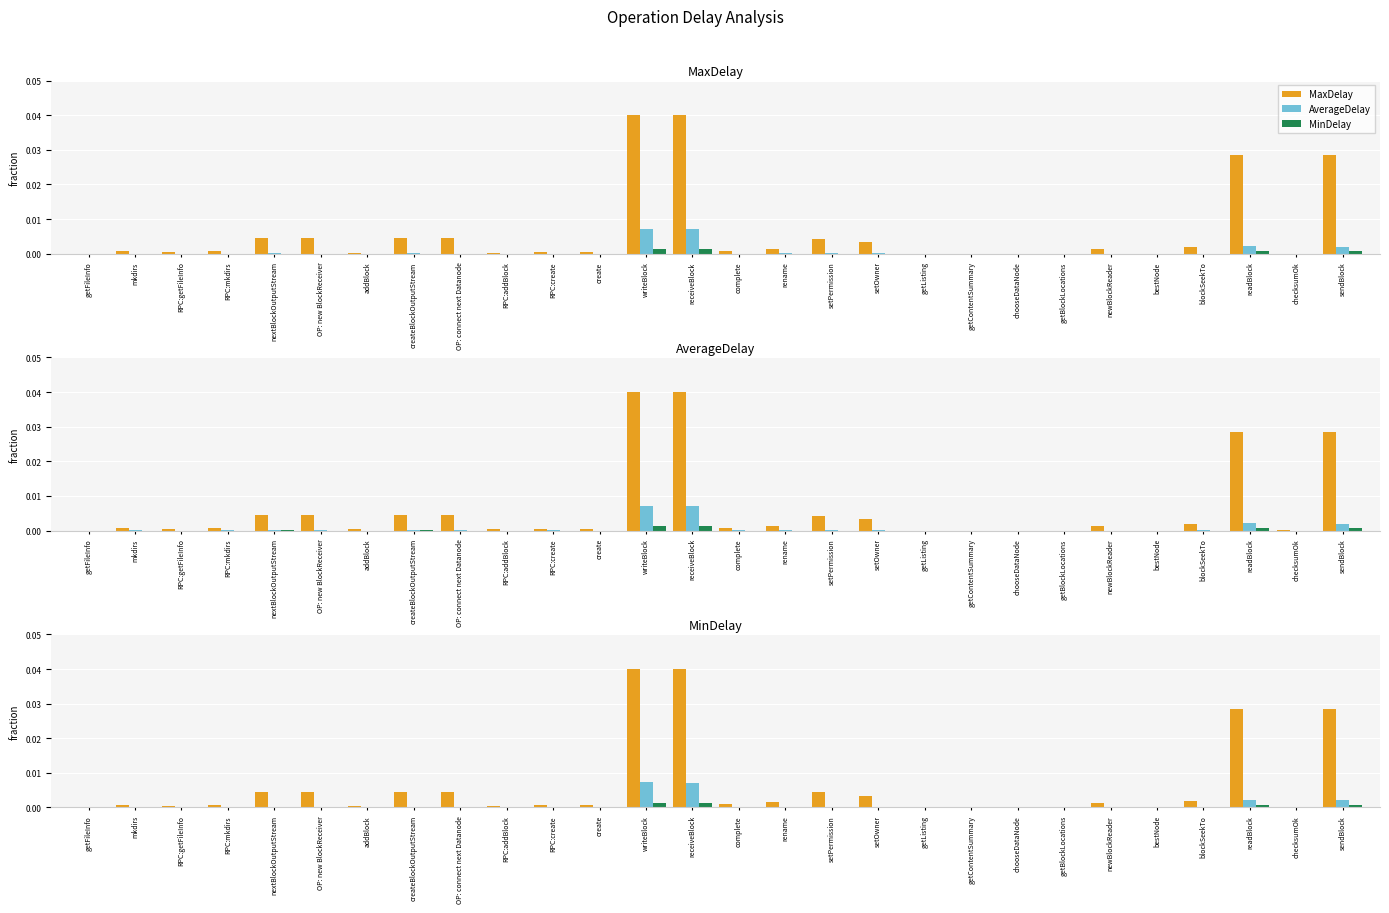

Rank the series at sendBlock from lowest to highest value.

MinDelay, AverageDelay, MaxDelay